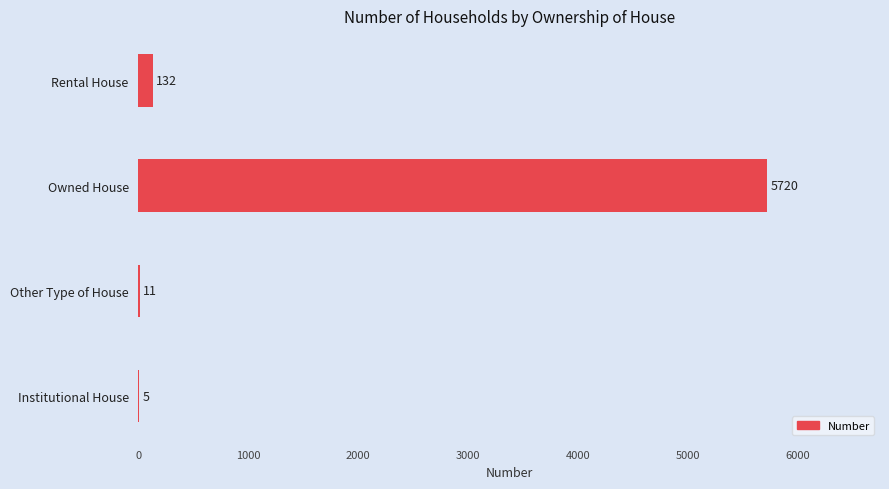

Between Owned House and Institutional House, which is larger?

Owned House